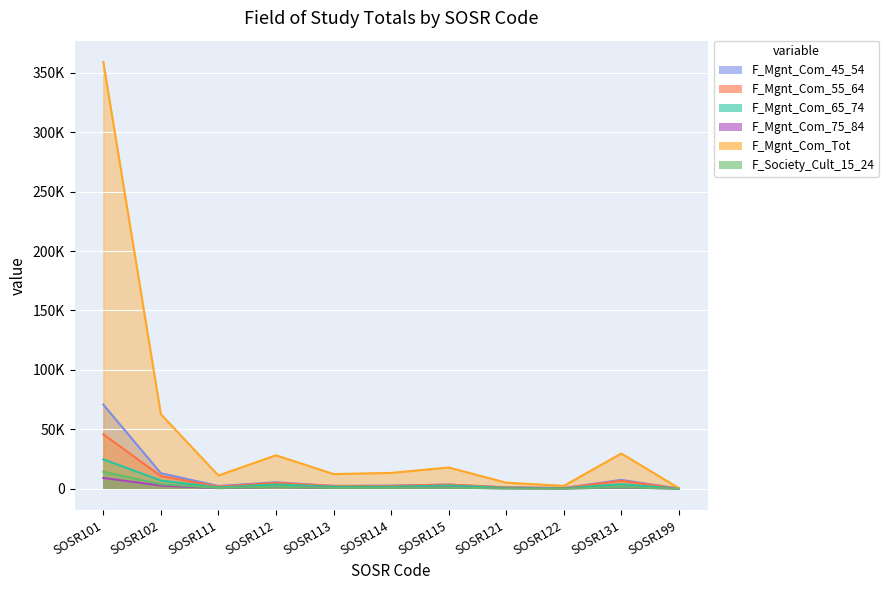

True or false: F_Society_Cult_15_24 and F_Mgnt_Com_Tot intersect in this chart.

False